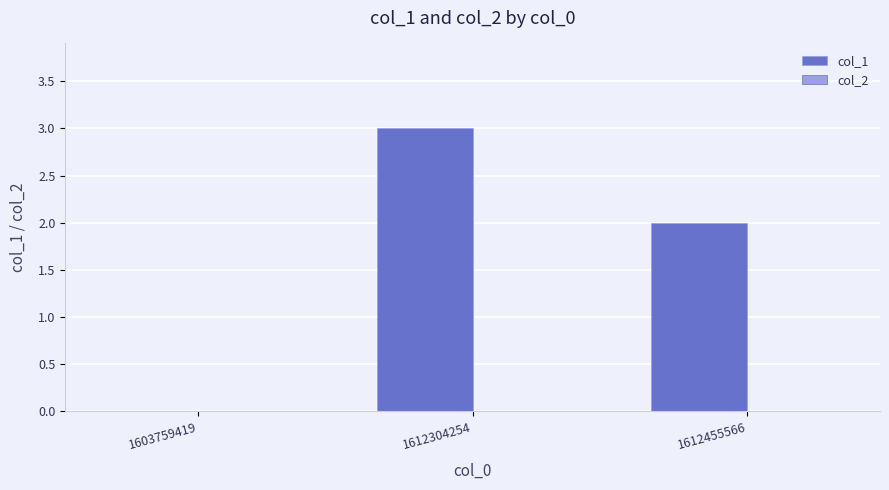

Which label corresponds to the largest value in the chart?

1612304254